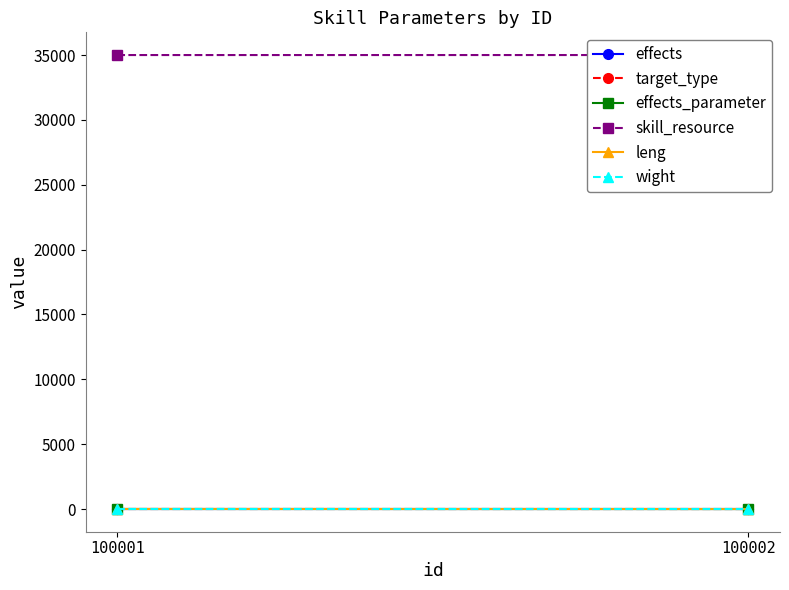

Which series has the widest spread of values?

leng